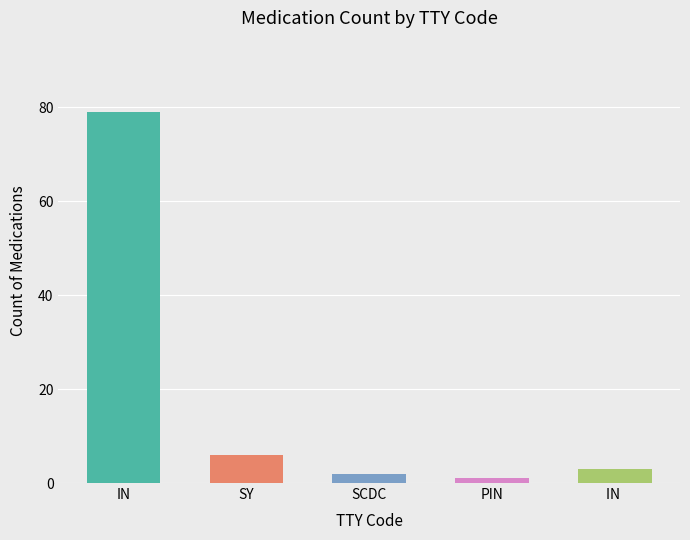

How many values are below 3?

2